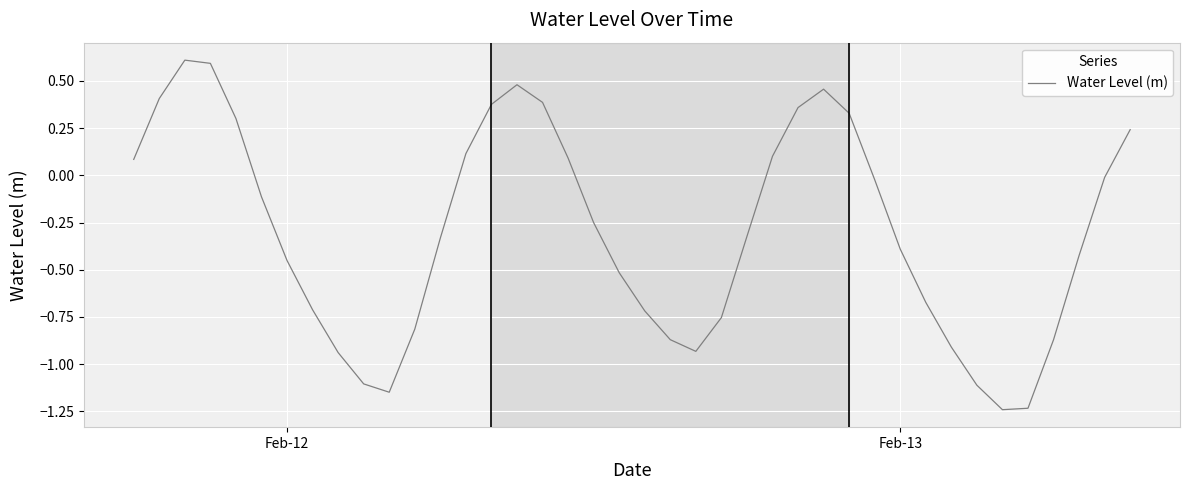

What is the difference between the maximum and minimum values?

1.9